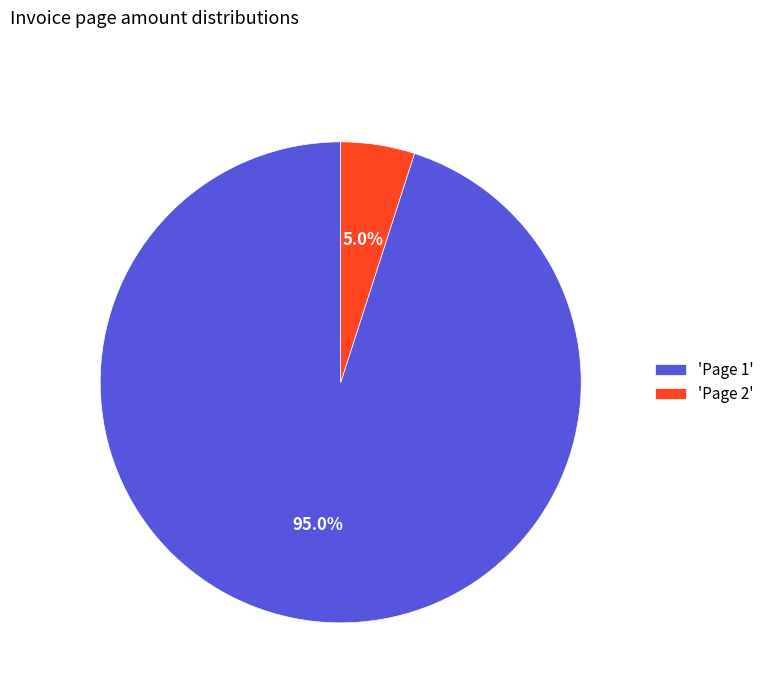

Rank the categories by value from highest to lowest.

'Page 1', 'Page 2'